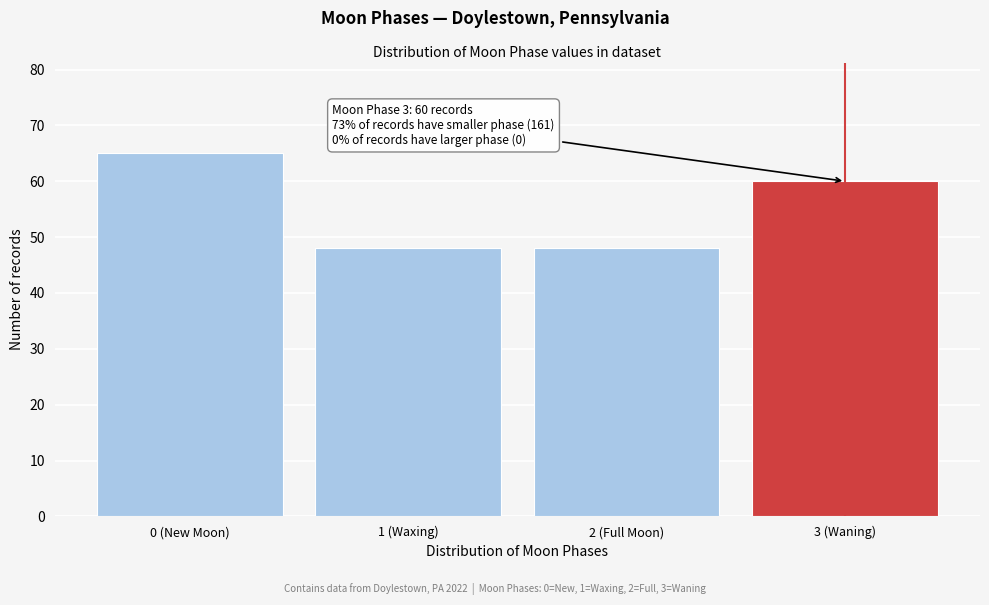

Reading left to right, list all the values displayed in this chart.

0 (New Moon)=65	1 (Waxing)=48	2 (Full Moon)=48	3 (Waning)=60